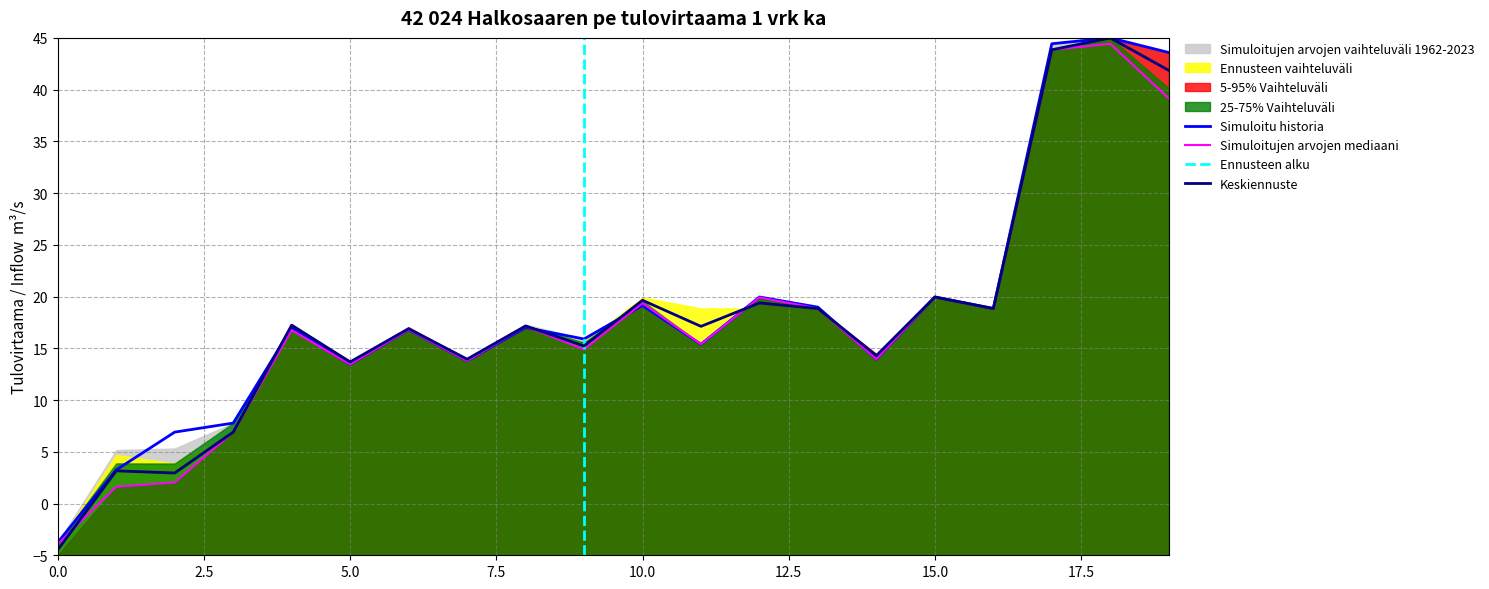

Is the value of 5-95% Vaihteluväli at 5 greater than the value of Simuloitujen arvojen vaihteluväli 1962-2023 at 15?

No